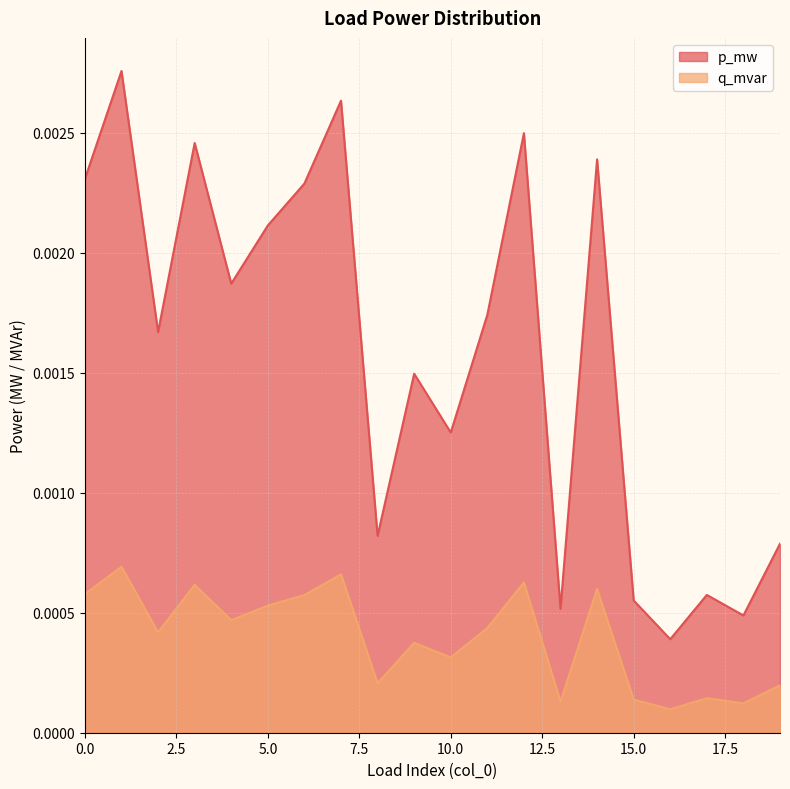

True or false: p_mw has a value of 0.0 at 7.

False